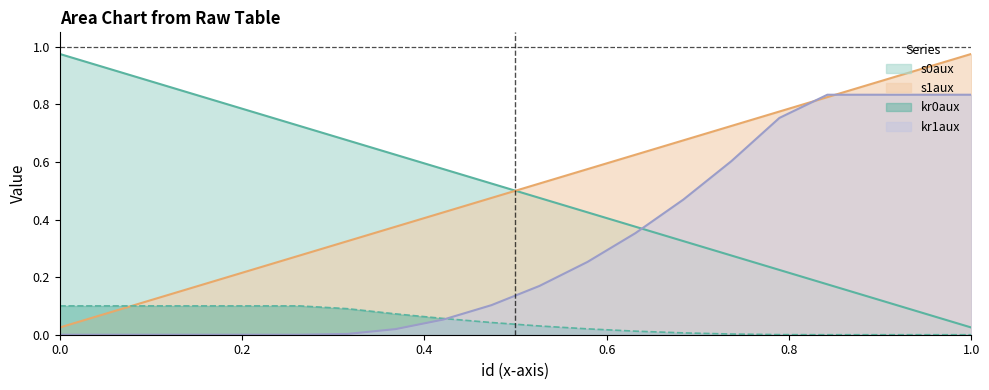

At which category does the chart reach its minimum across all series?

0.84210526315789